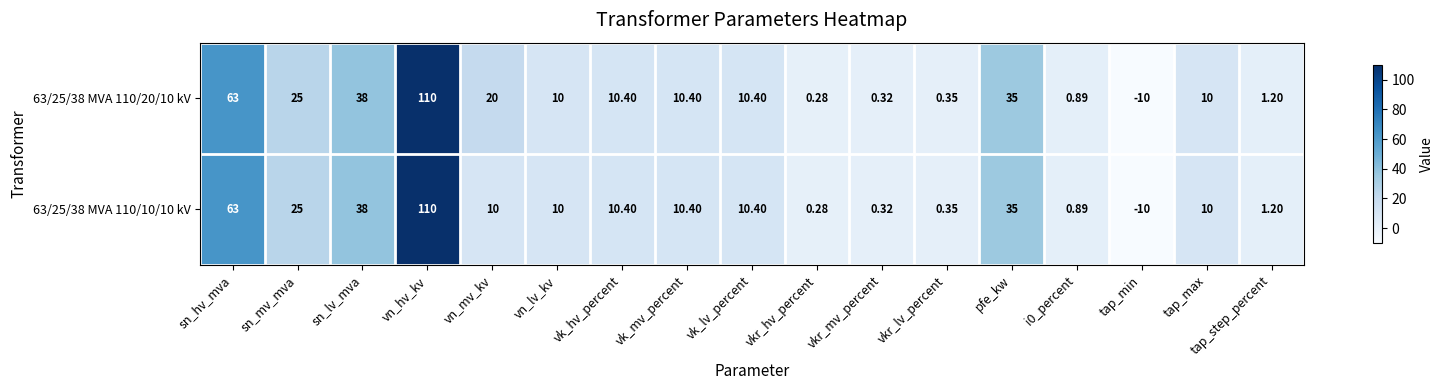

Which label corresponds to the smallest value in the chart?

tap_min